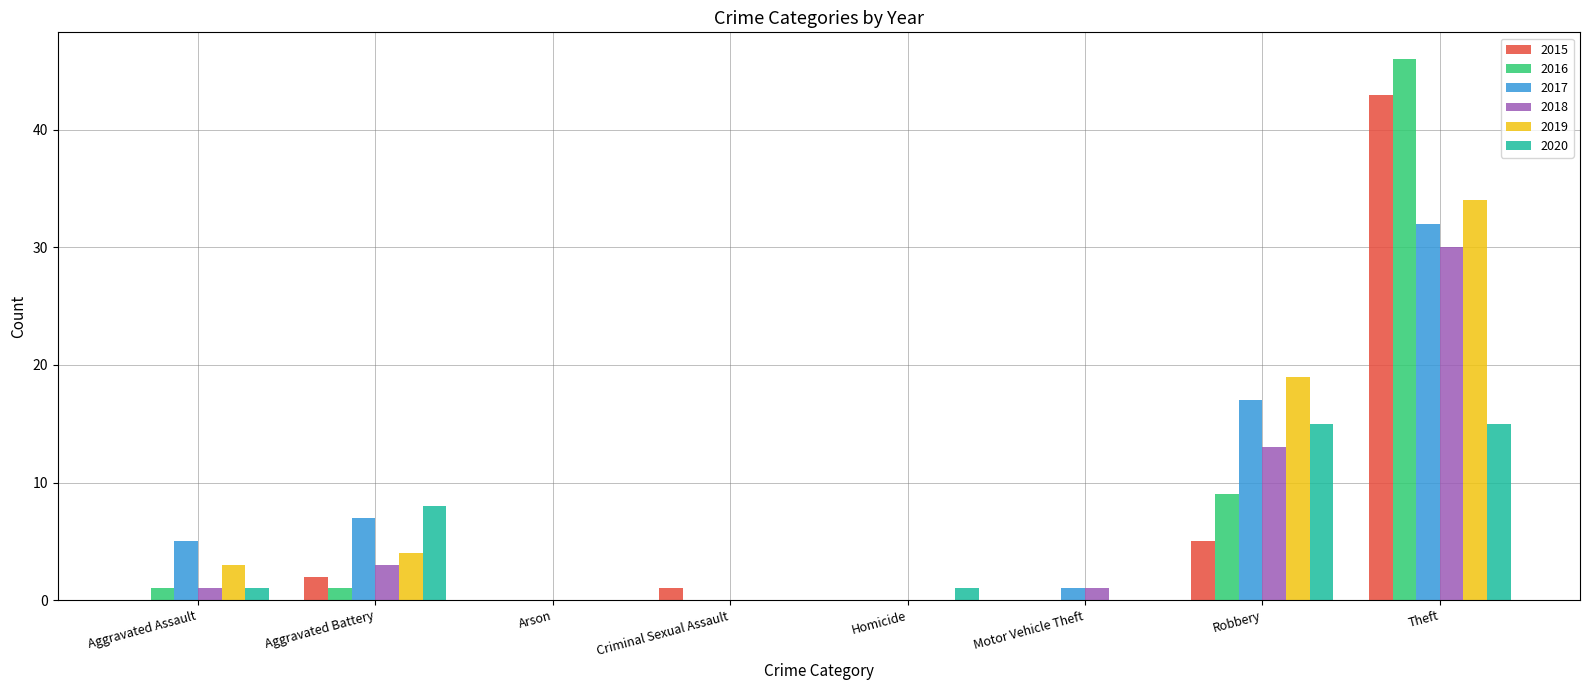

At which category is the sum across all series the highest?

Theft